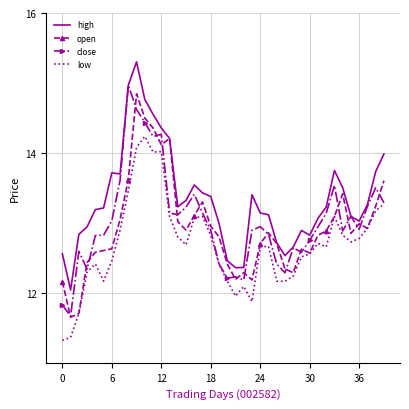

Which series has the largest total across all categories?

high